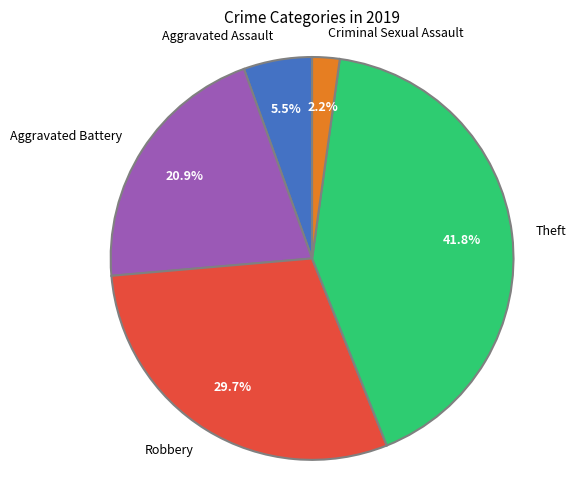

What is the total percentage of Theft and Robbery?

71.4%